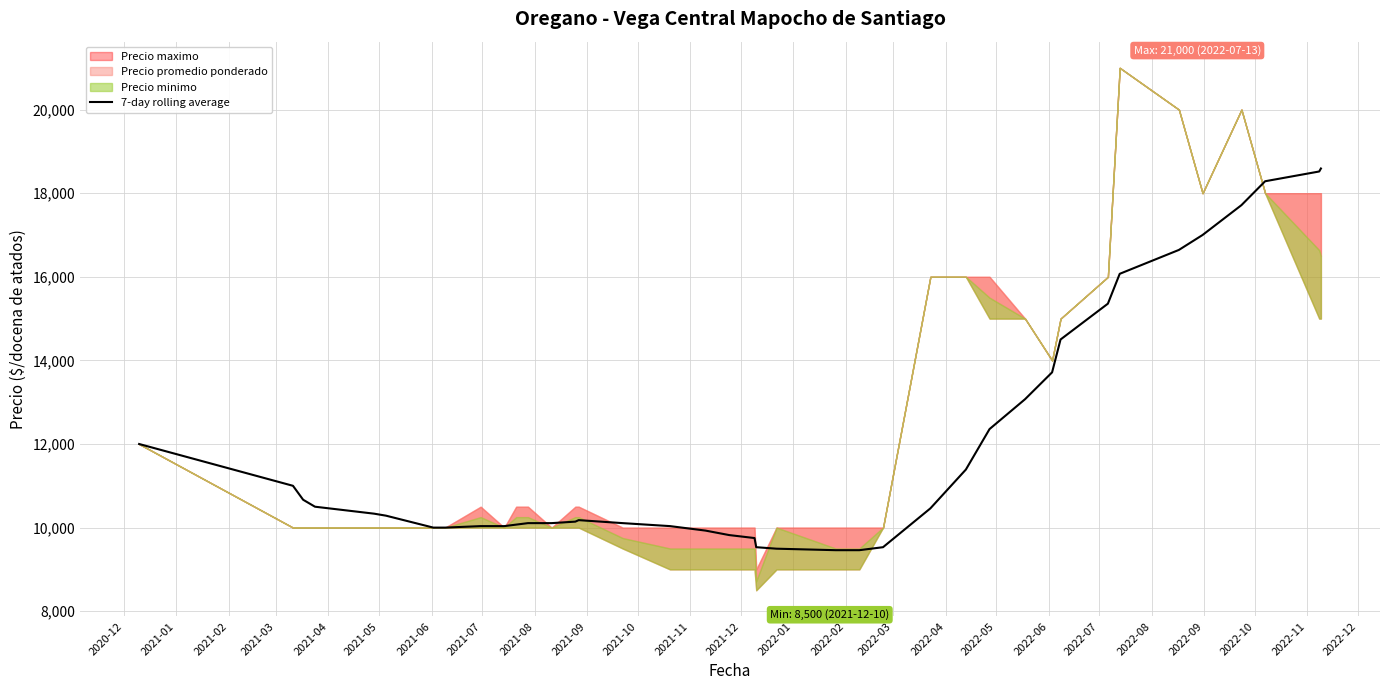

What is the maximum value for 7-day rolling average?

18590.9